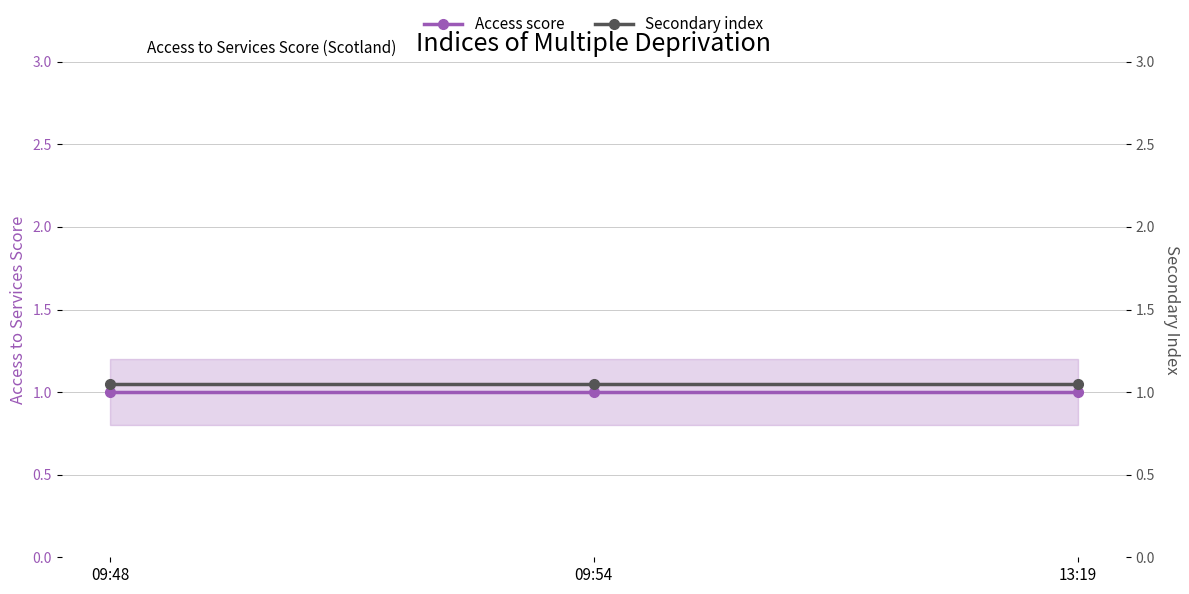

At which category is the sum across all series the highest?

09:48